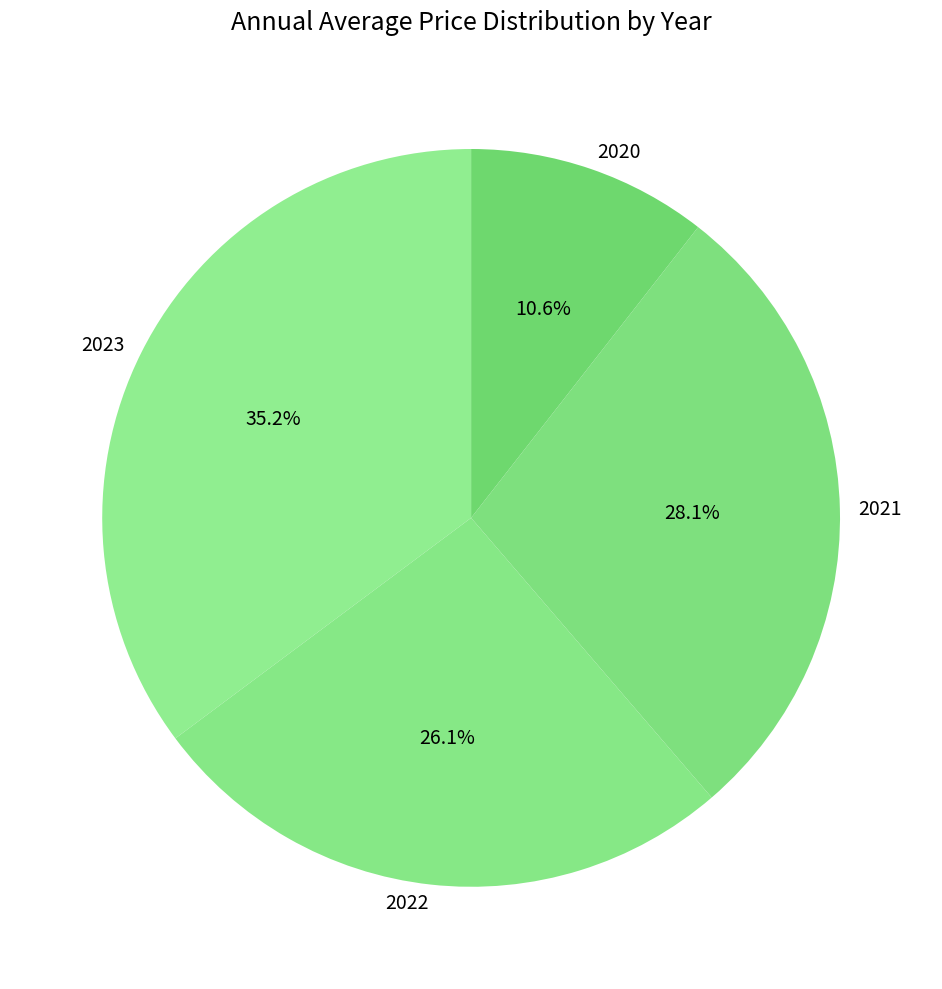

Count the number of slices in the pie.

4